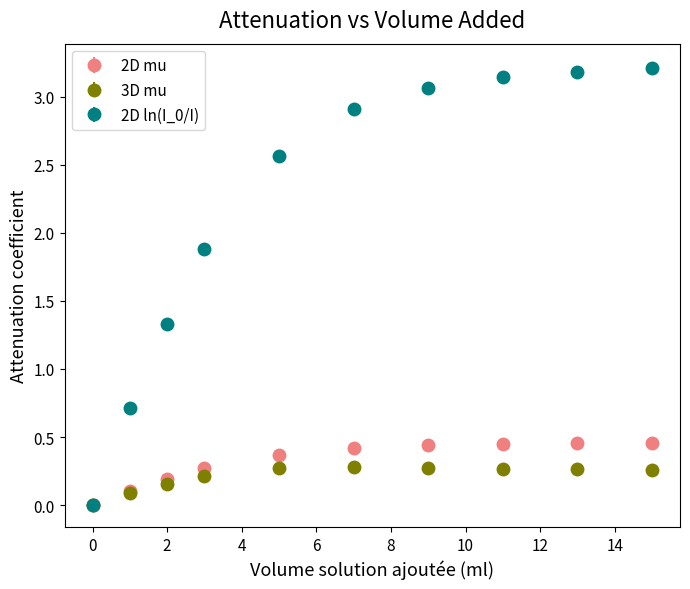

At how many categories does at least one series exceed 1?

8